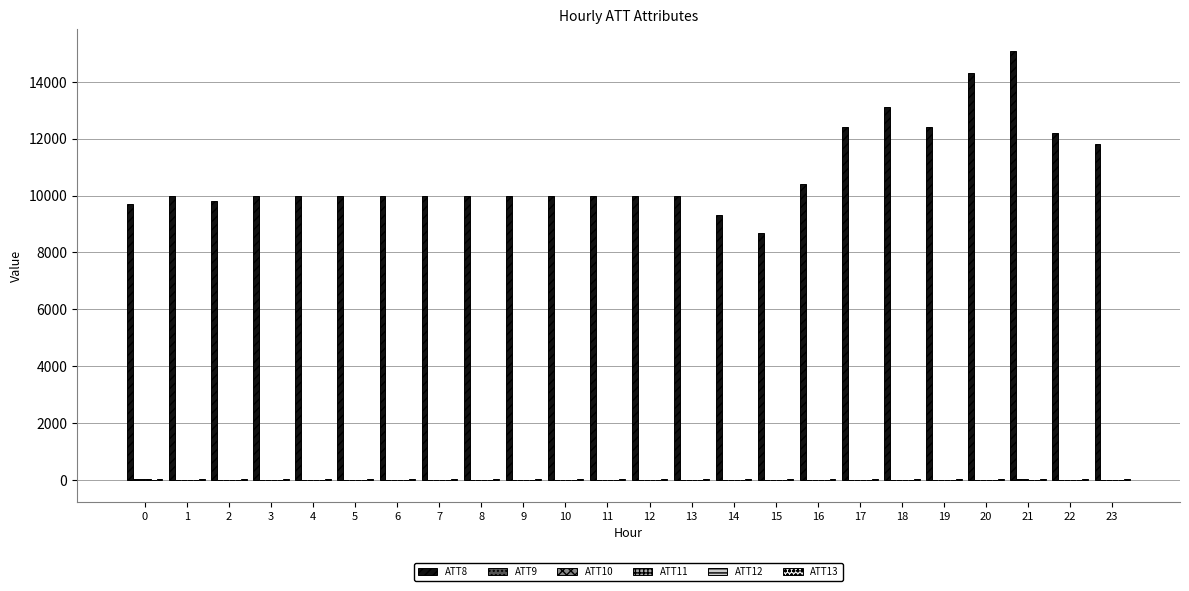

Which series has the largest total across all categories?

ATT8